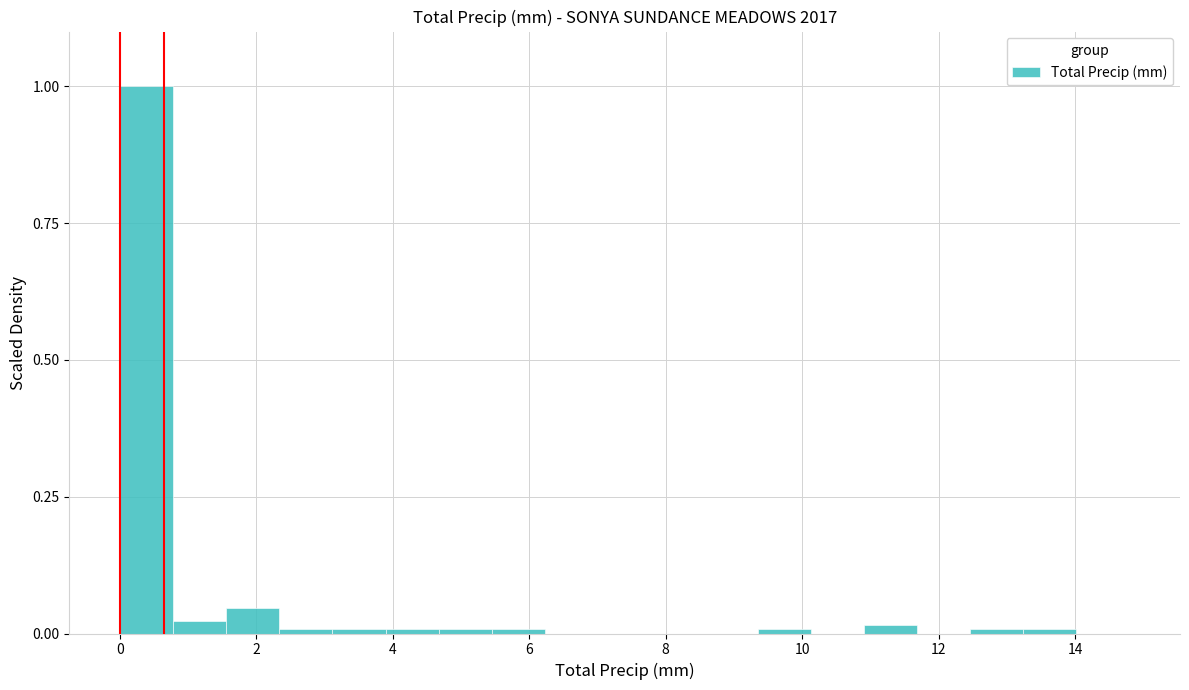

Around what value on the x-axis is the tallest bar? Give the approximate position of its centre, as read against the axis.

0.4